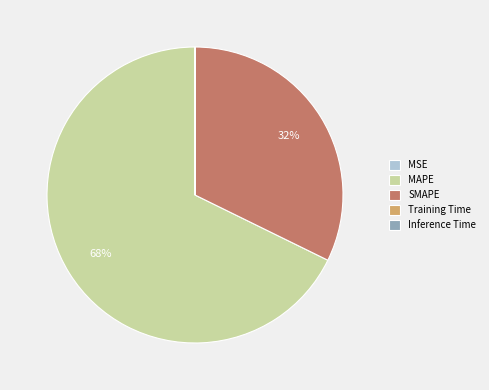

True or false: SMAPE accounts for 32% of the total.

True